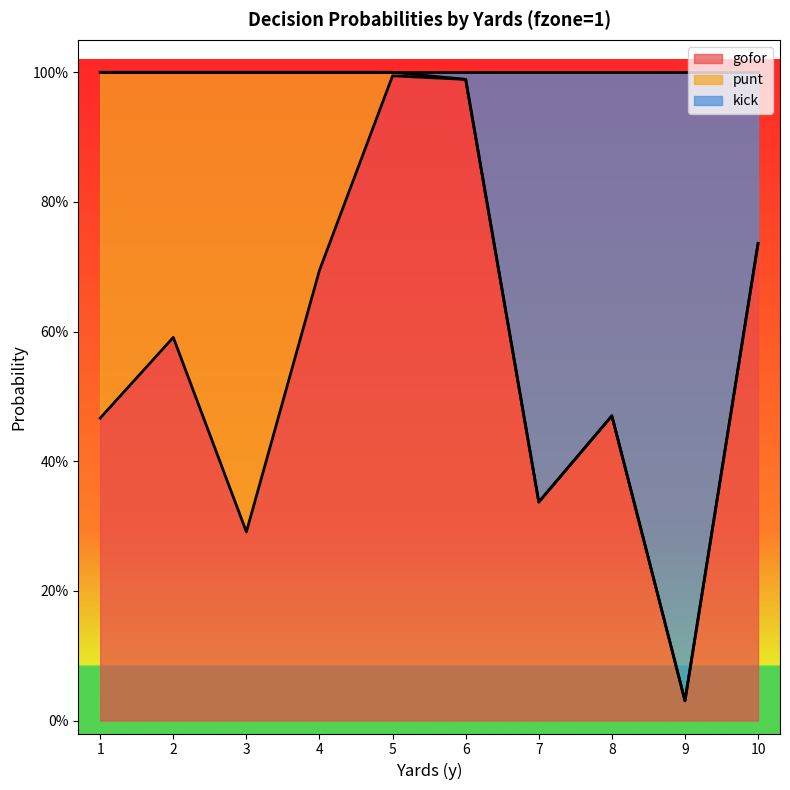

How many lines are shown in the chart?

2